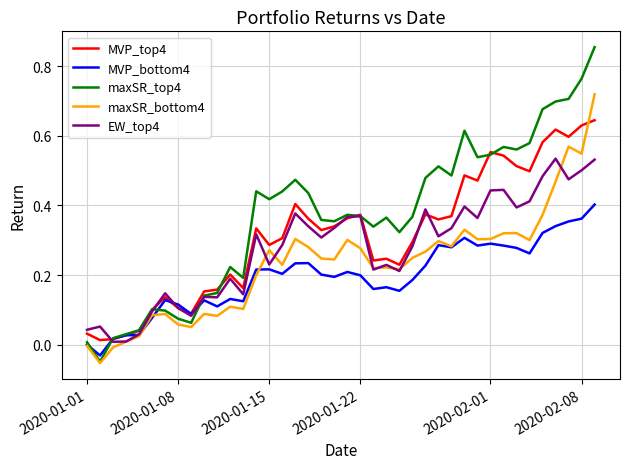

Which series has the largest total across all categories?

maxSR_top4